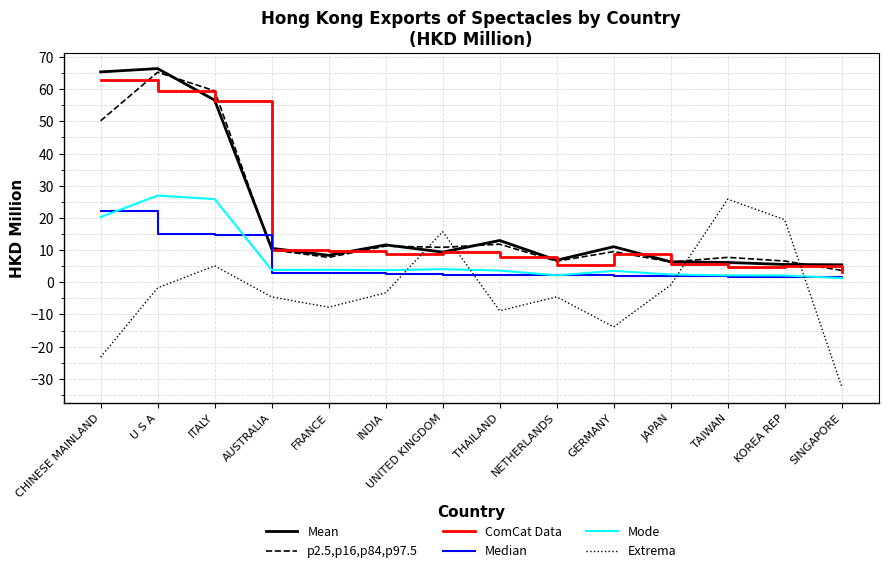

True or false: Median has a value of 1.2 at SINGAPORE.

True